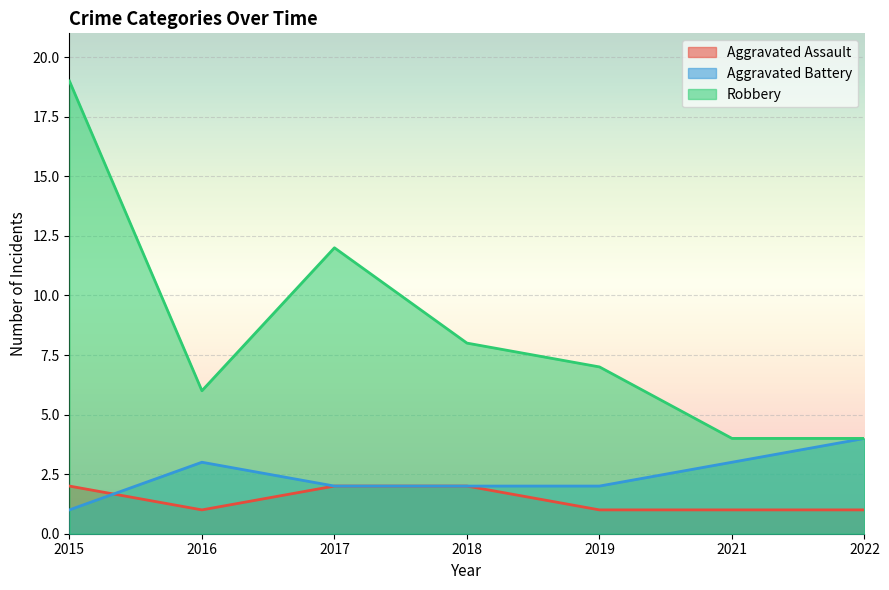

The value of Robbery at 2017 is 12. True or false?

True